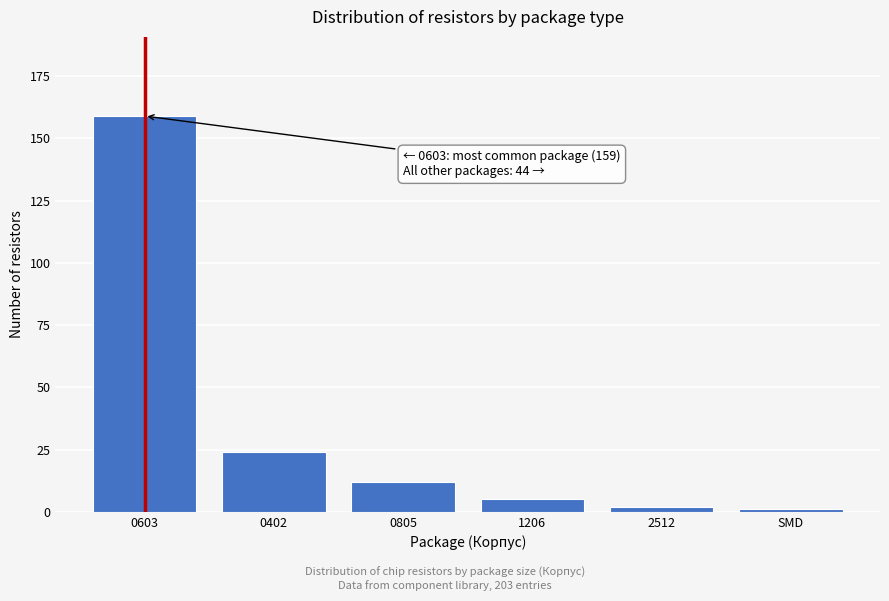

Reading left to right, extract all data points from this chart.

159	24	12	5	2	1